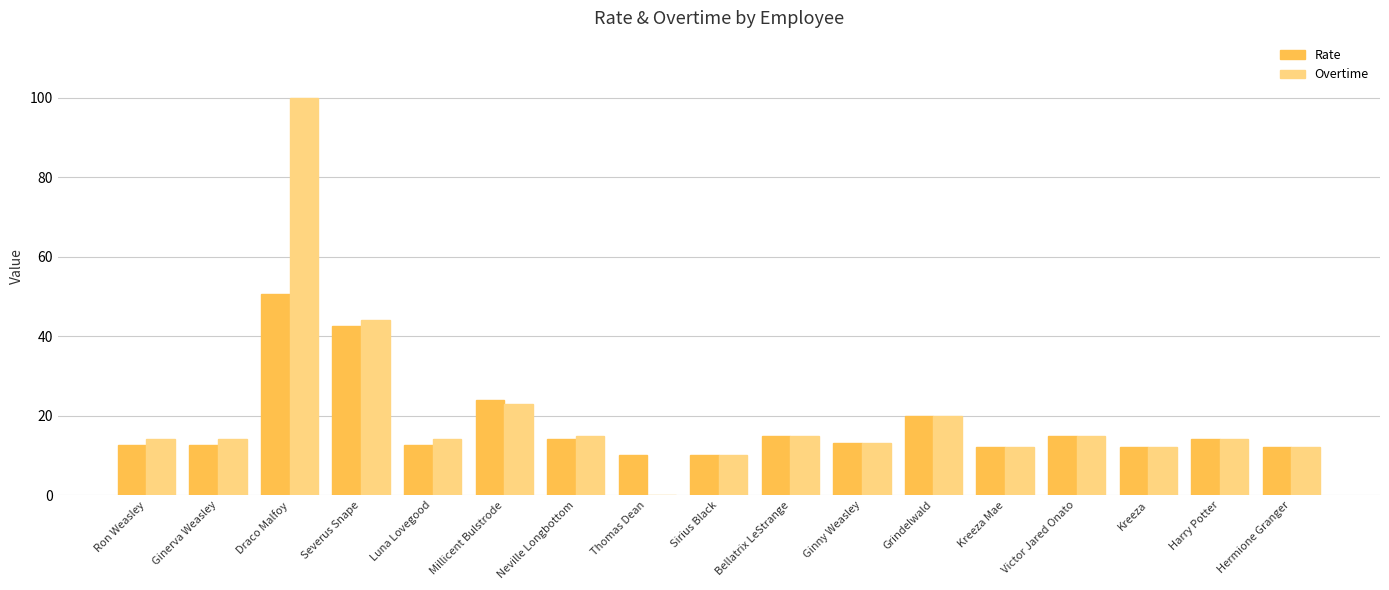

How many categories are shown in the chart?

17